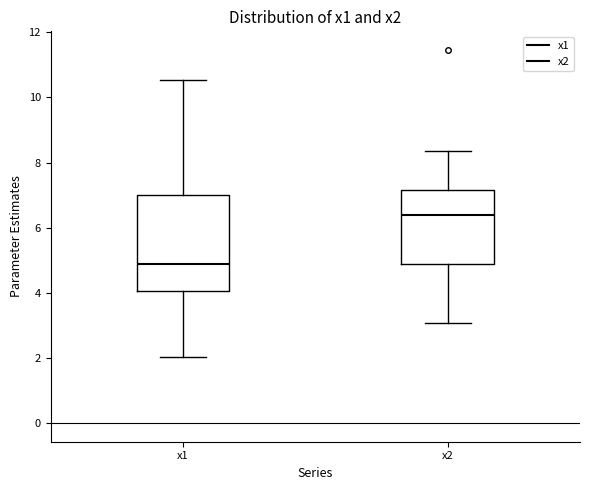

Reading left to right, read every box against the y-axis: the position of its median line, the range the box covers, and the ends of its whiskers. The values are not printed on the chart, so give them approximately, as read against the axis.

x1: median 4.8, box 4.0 to 7.0, whiskers 2.0 to 10.6
x2: median 6.4, box 4.8 to 7.2, whiskers 3.0 to 8.4